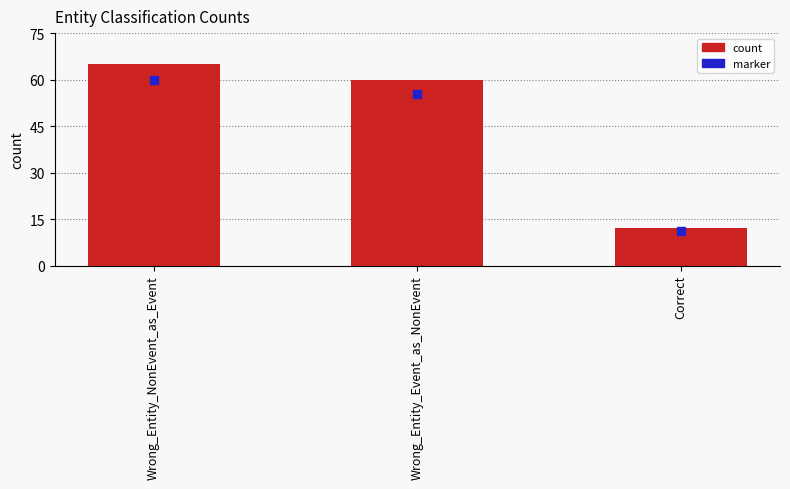

What is the change in value from Wrong_Entity_Event_as_NonEvent to Correct?

-48